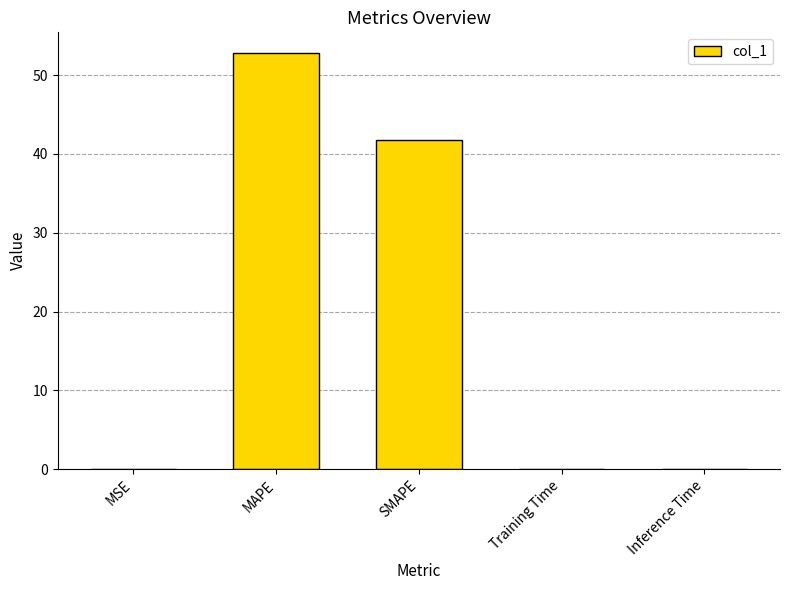

What is the sum of all values?

94.6